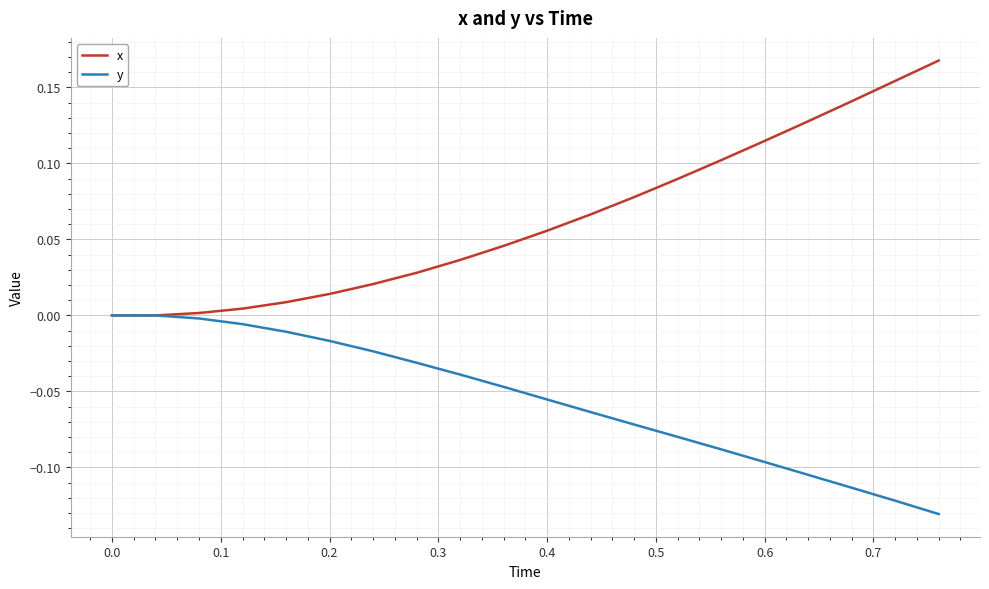

Does the chart display data point markers on the line(s)?

No